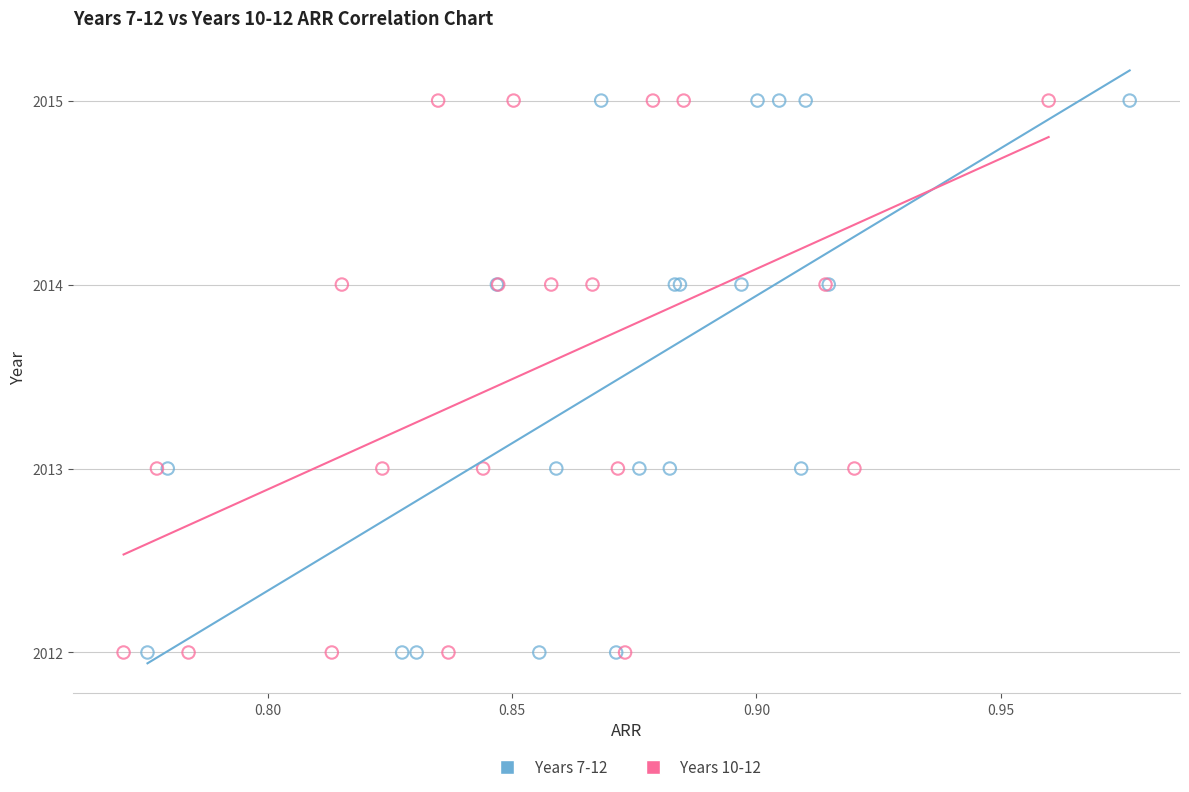

What are all the series names shown in the legend?

Years 7-12, Years 10-12